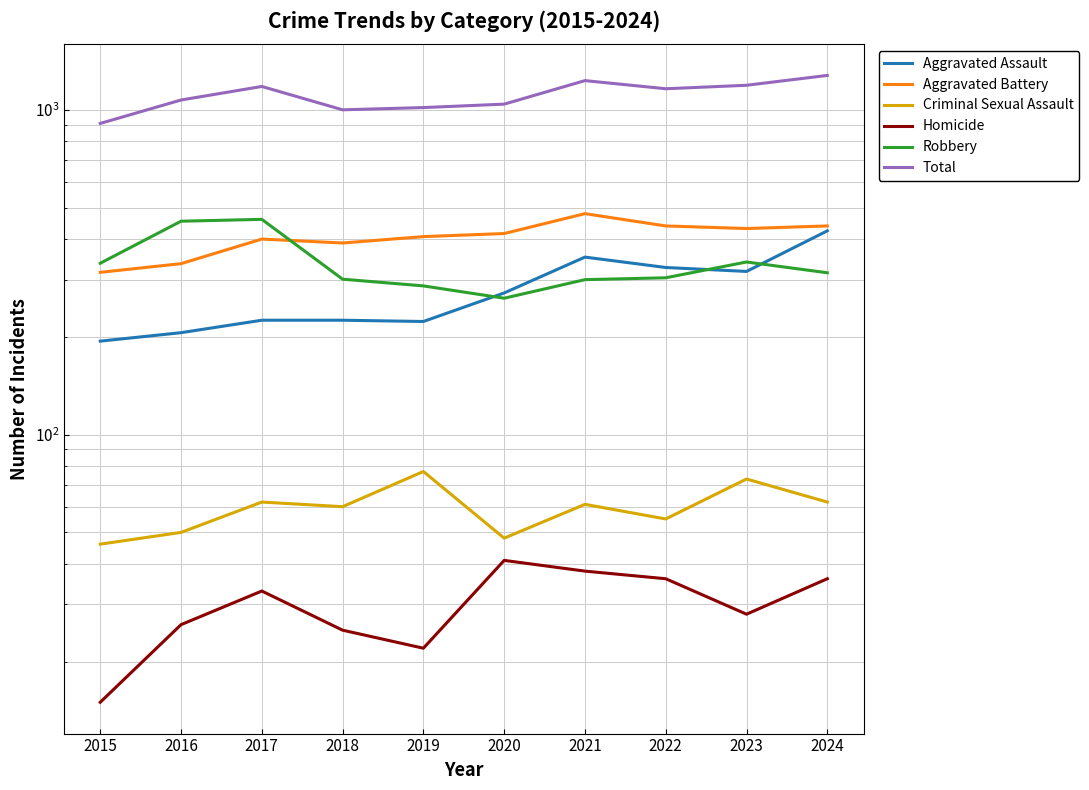

What are all the series names shown in the legend?

Aggravated Assault, Aggravated Battery, Criminal Sexual Assault, Homicide, Robbery, Total